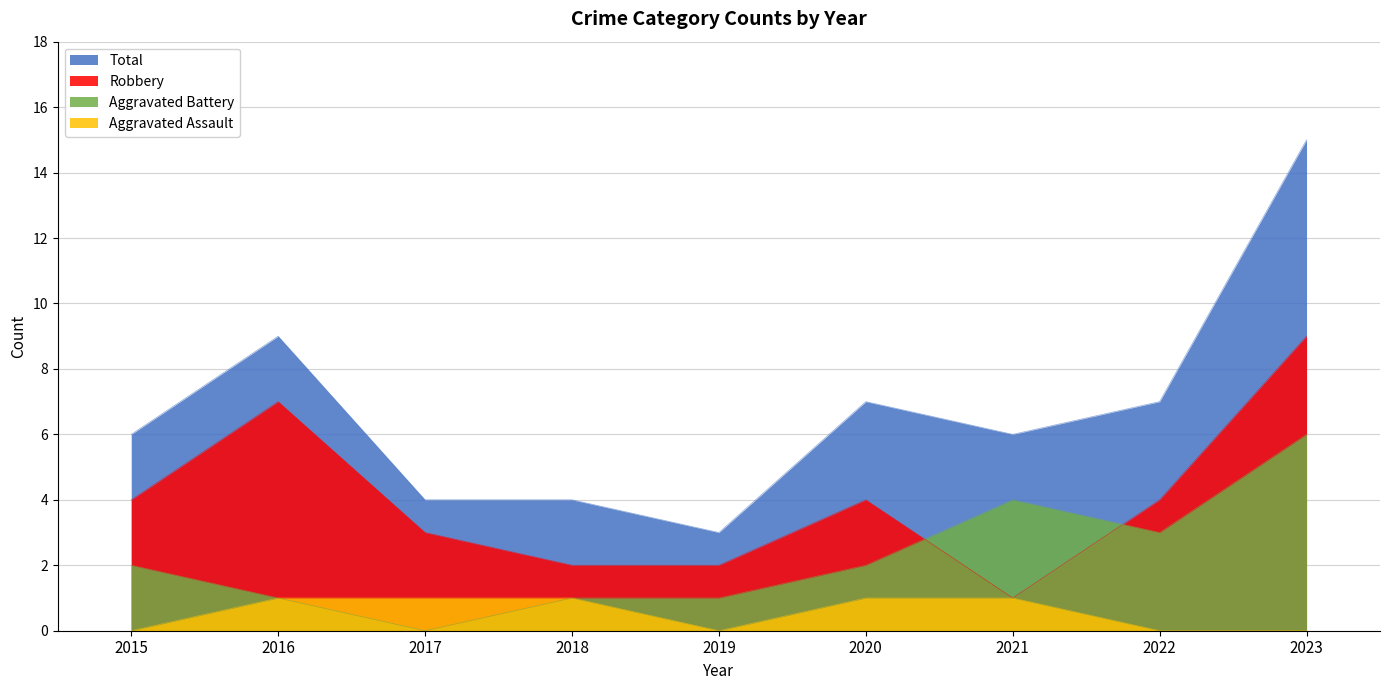

How many data points does each series have?

9